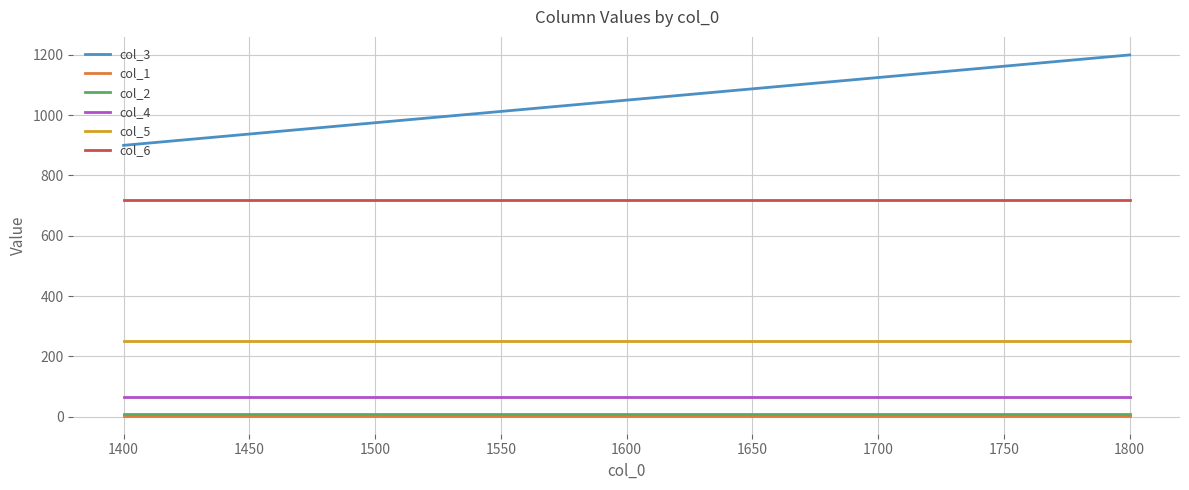

What are all the series names shown in the legend?

col_3, col_1, col_2, col_4, col_5, col_6